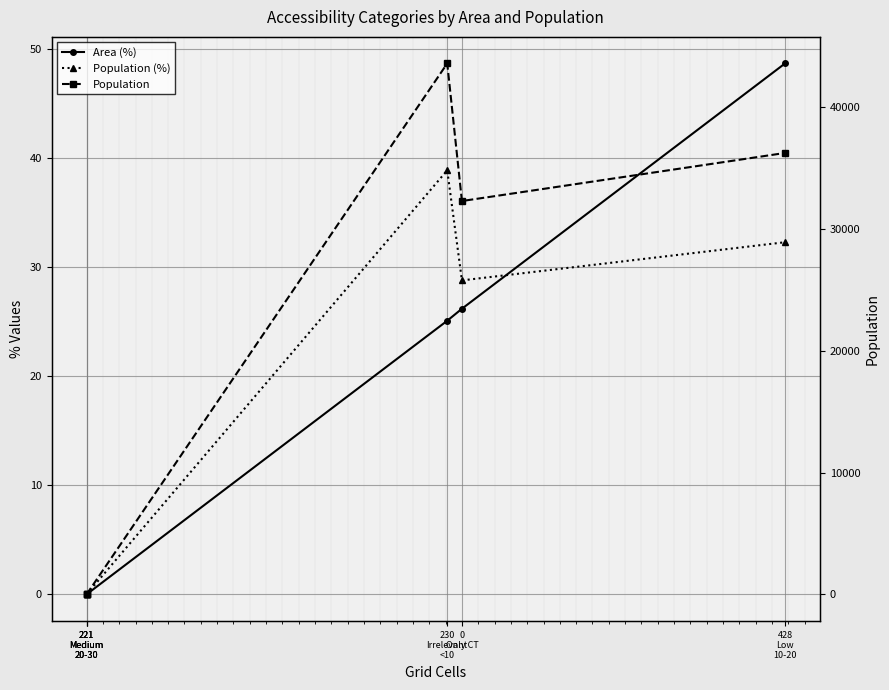

Which series has the largest total across all categories?

Population